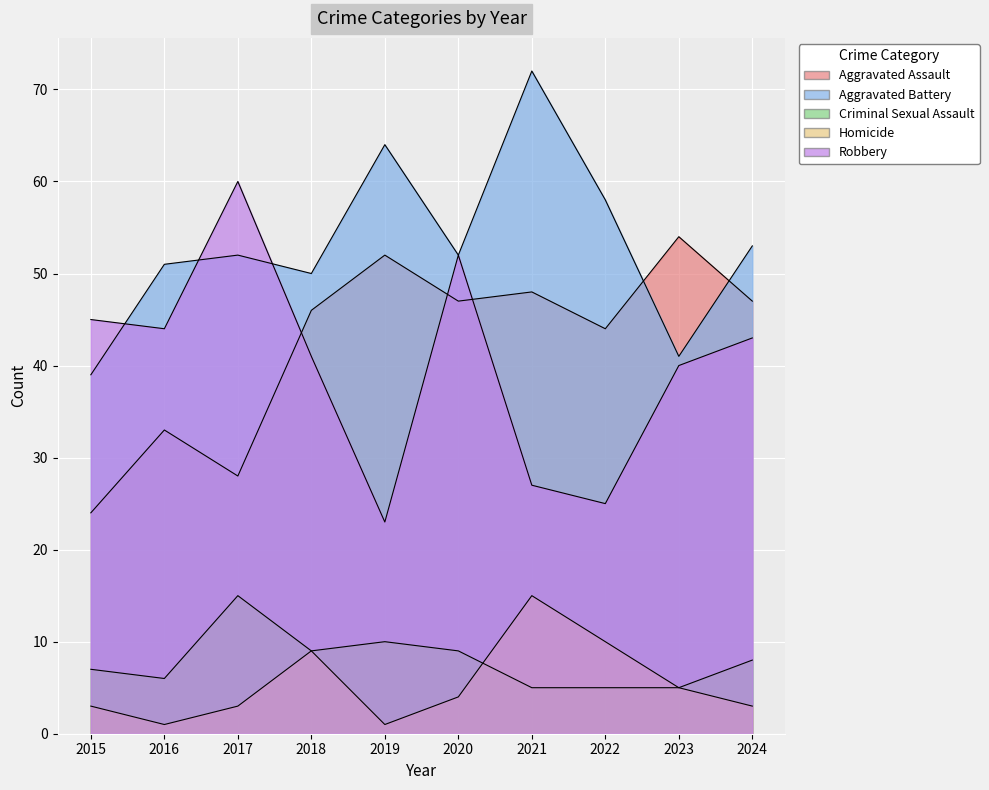

Read the Aggravated Assault value at 2023.

54